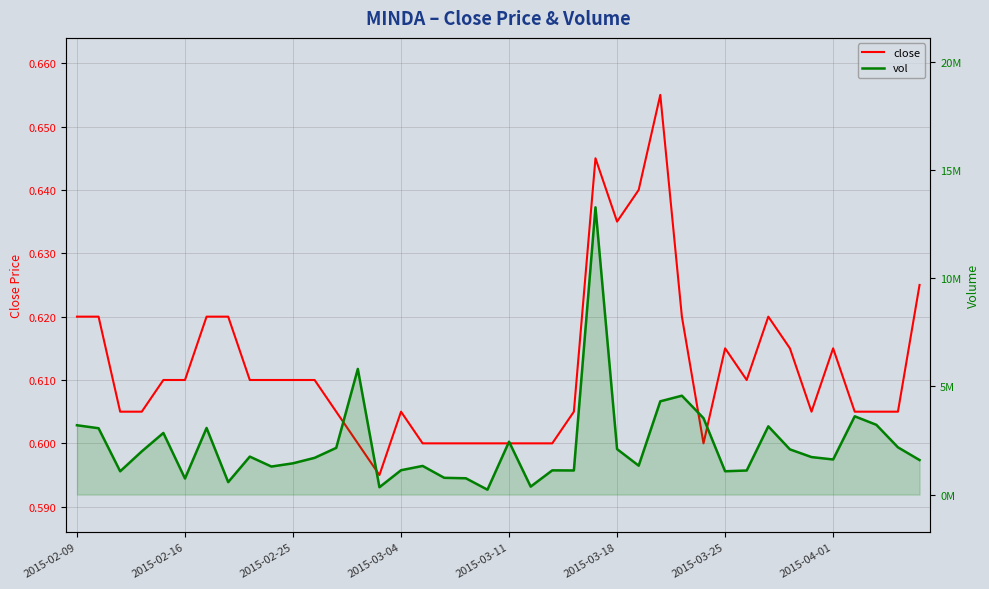

At 18, list the series in order from largest to smallest.

vol, close